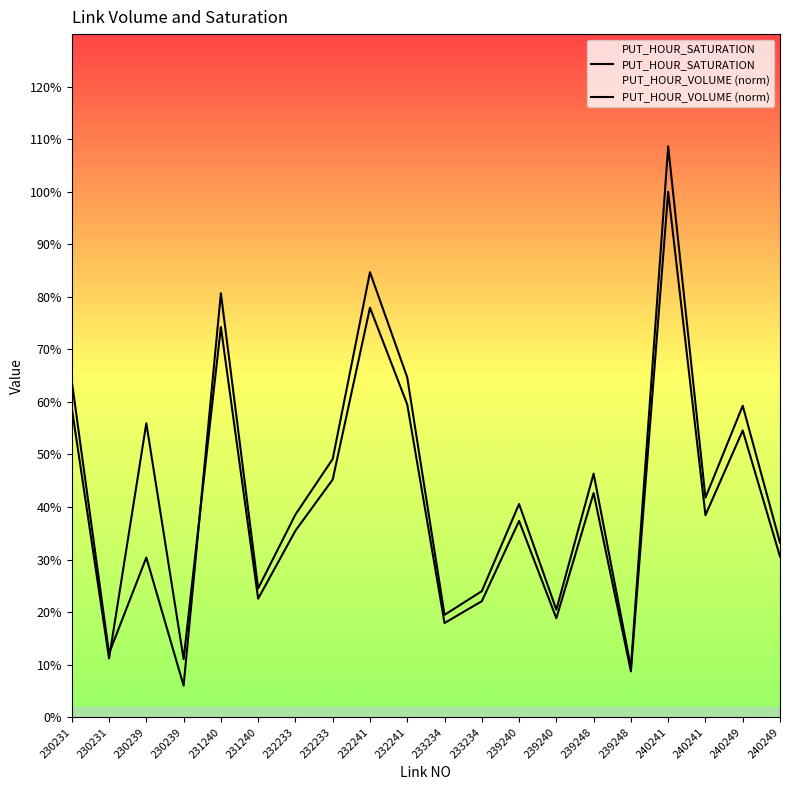

At which category is the sum across all series the highest?

240241